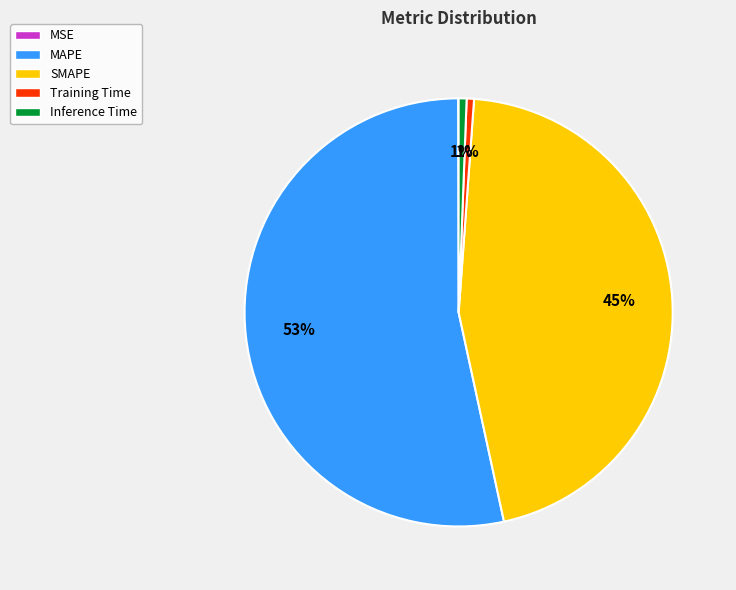

Which category accounts for the majority?

MAPE